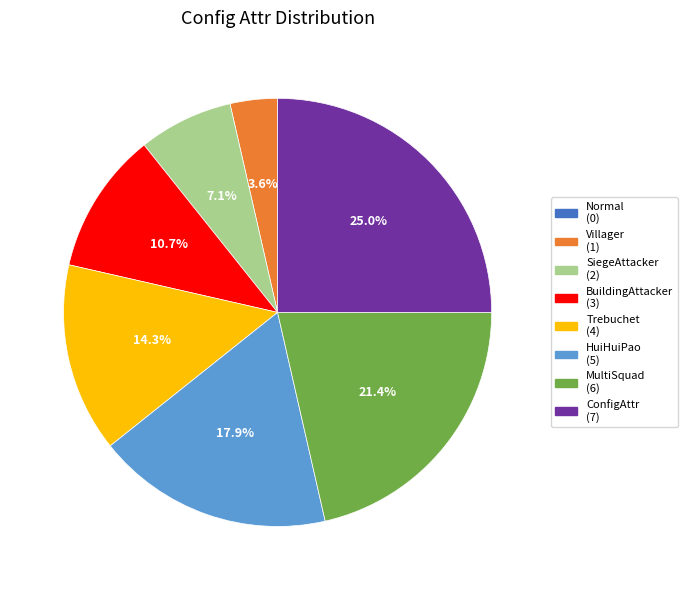

Is the sum of Villager and Trebuchet greater than half?

No